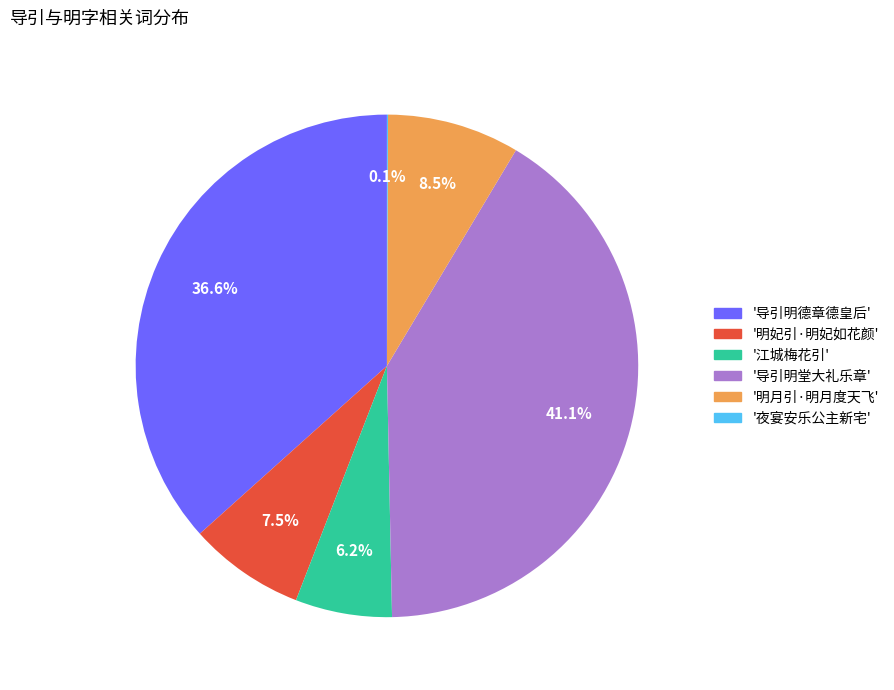

Is there a majority slice in this chart?

No